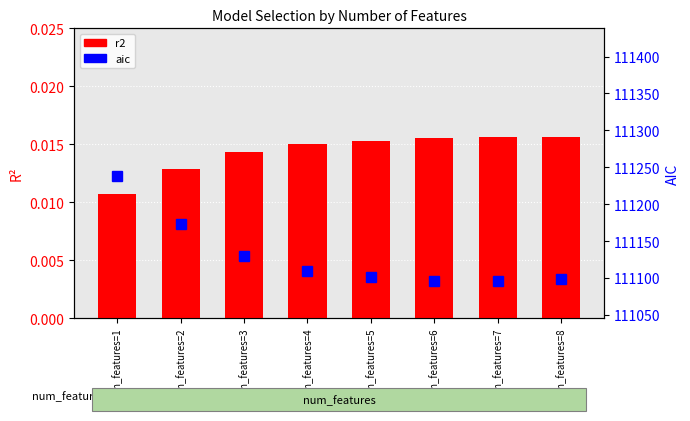

Rank the series by their maximum value, from highest to lowest.

aic, r2